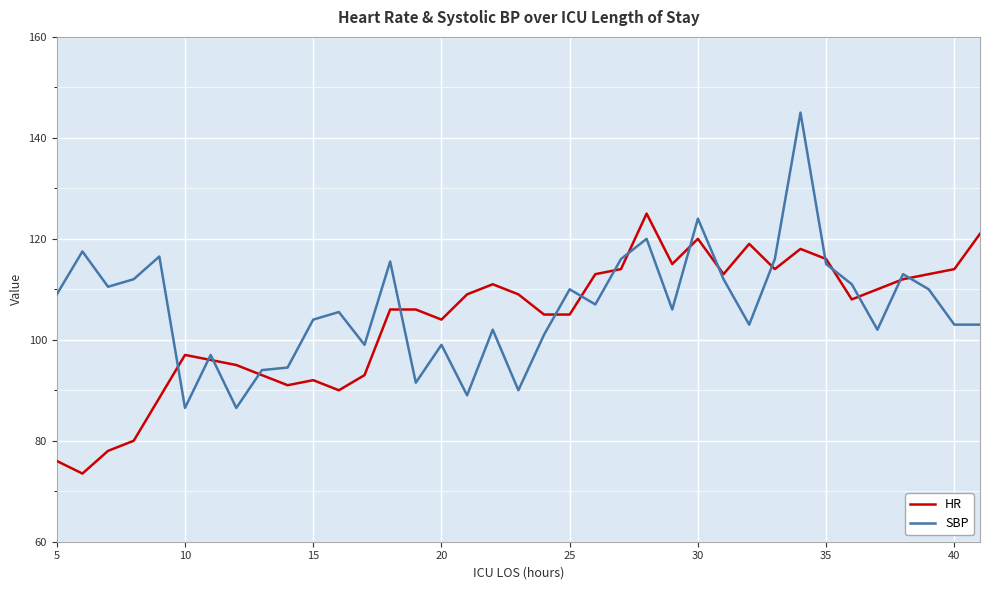

True or false: HR and SBP intersect in this chart.

True